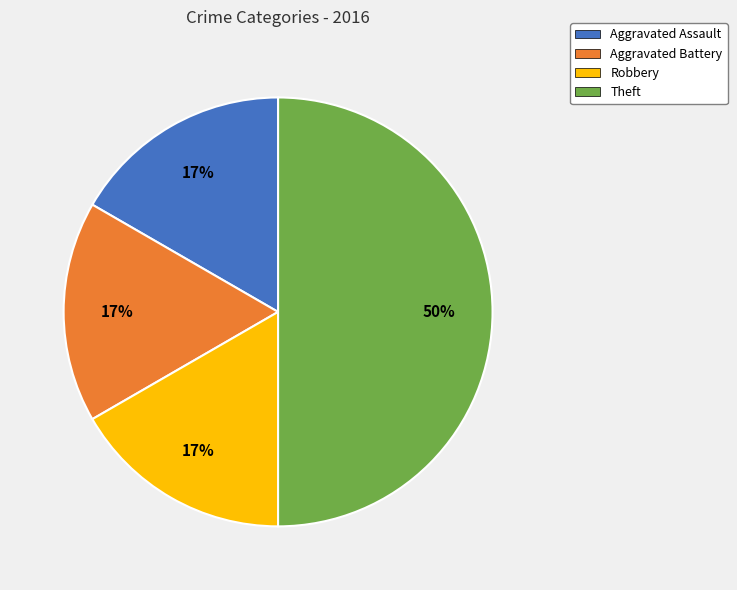

To the nearest percent, what is the average slice percentage?

25%